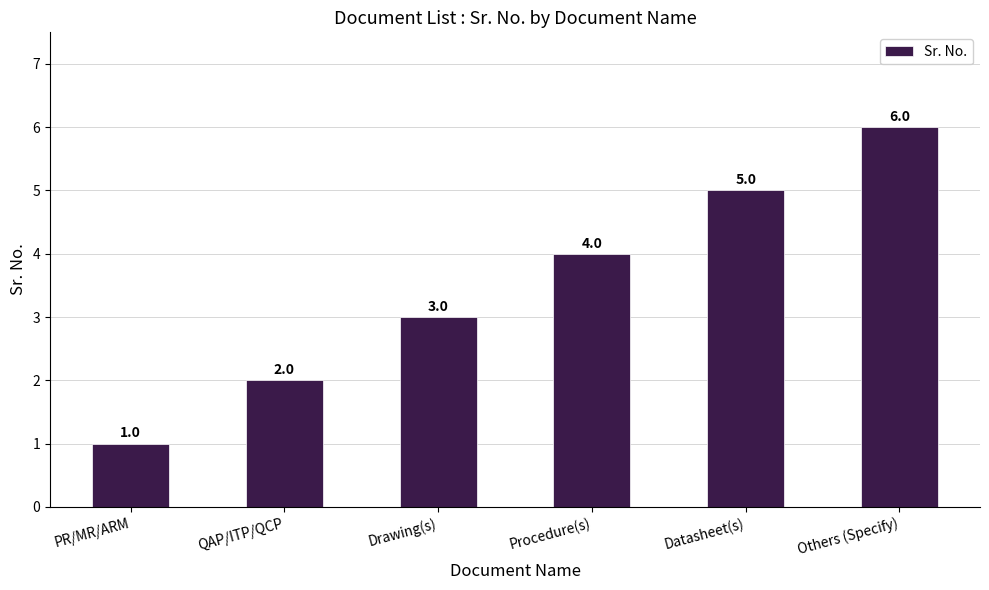

Approximately how many times larger is the value at QAP/ITP/QCP compared to Others (Specify)?

0.3